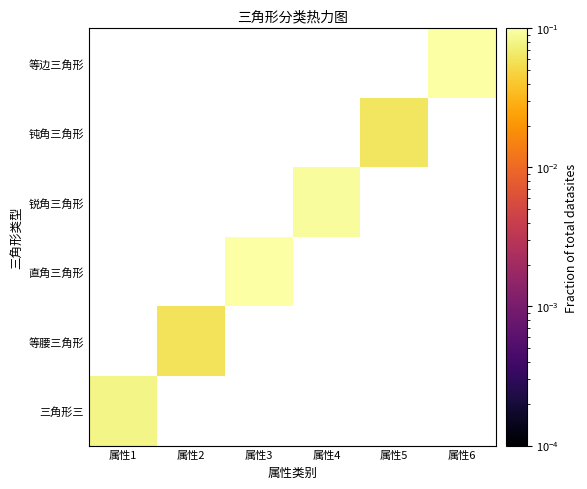

Where is 钝角三角形 nearest to the value 0?

属性1